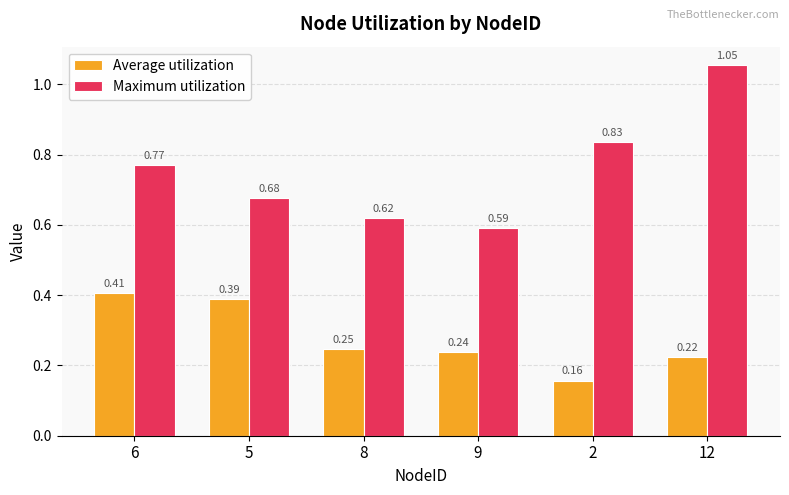

Which category has the highest value across all series?

12